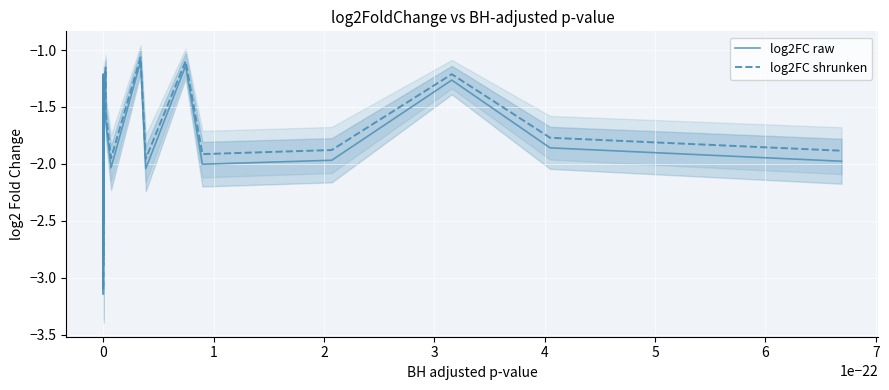

How many lines are shown in the chart?

2